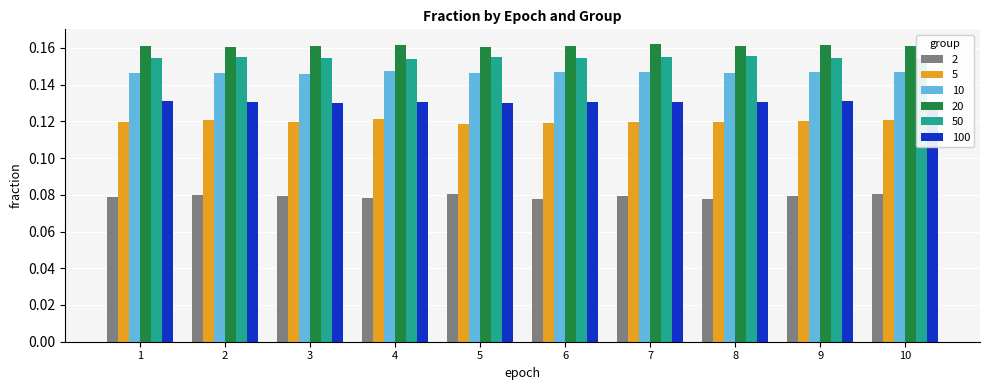

Read the 20 value at 4.

0.2